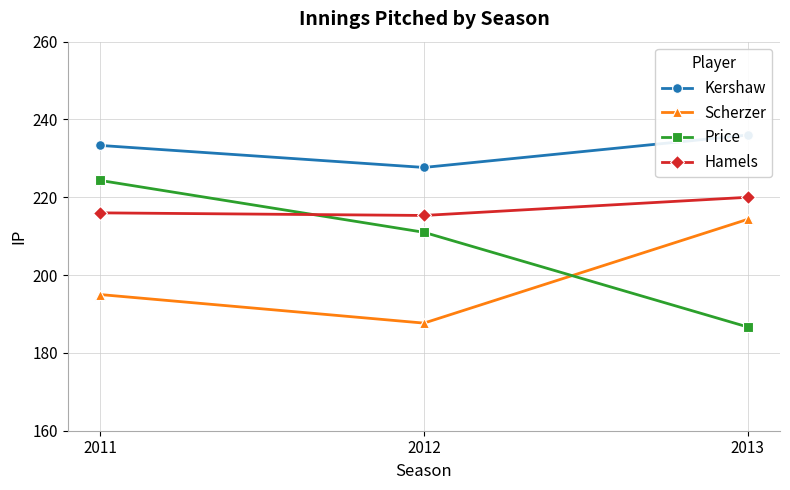

Reading left to right, transcribe all the data shown in this chart.

Kershaw: 2011=233.3	2012=227.7	2013=236.0
Scherzer: 2011=195.0	2012=187.7	2013=214.3
Price: 2011=224.3	2012=211.0	2013=186.7
Hamels: 2011=216.0	2012=215.3	2013=220.0